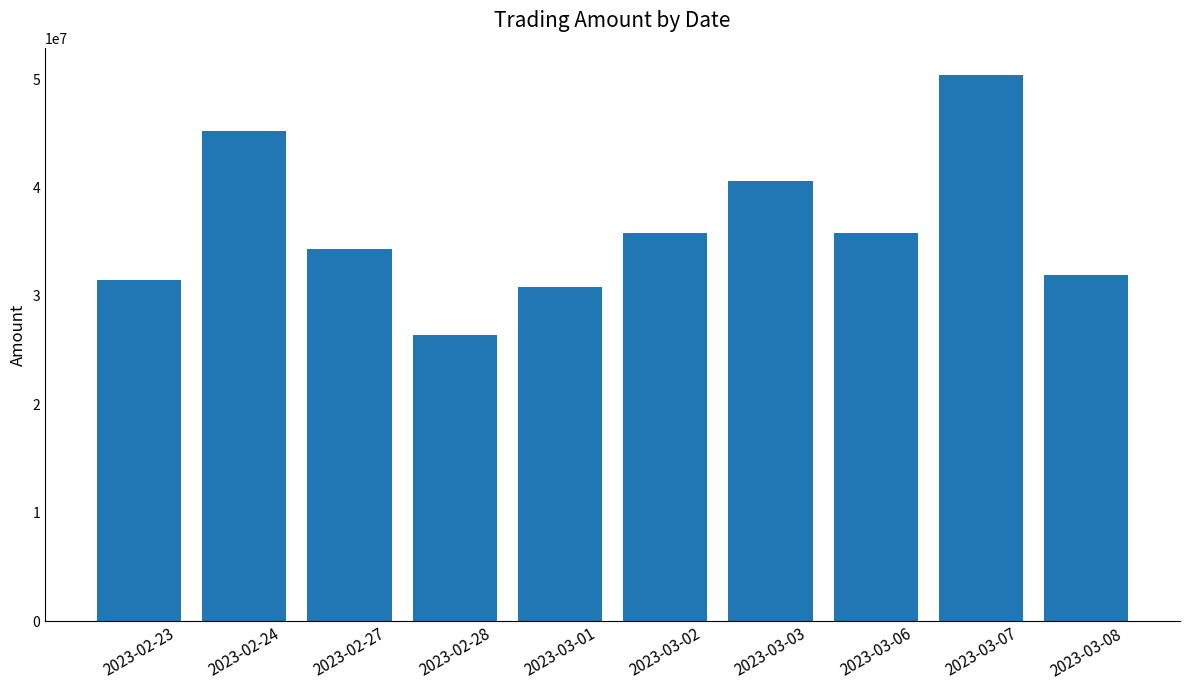

Is it true that the value at 2023-02-23 is 53957900?

False